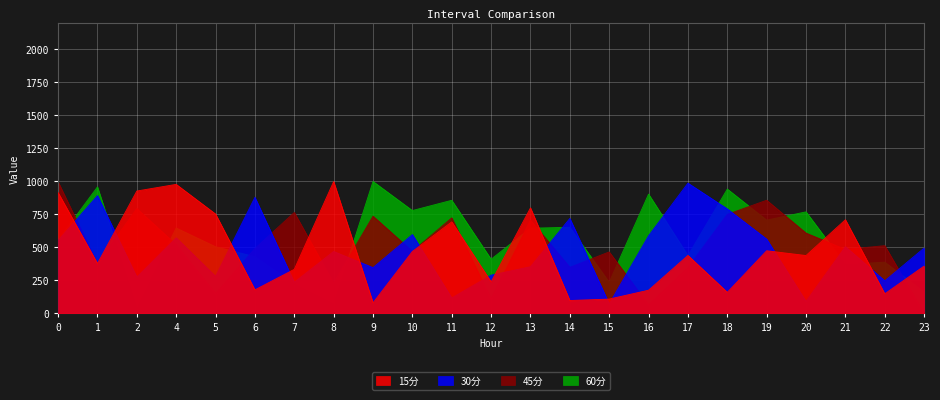

Where is 30分 nearest to the value 529?

21